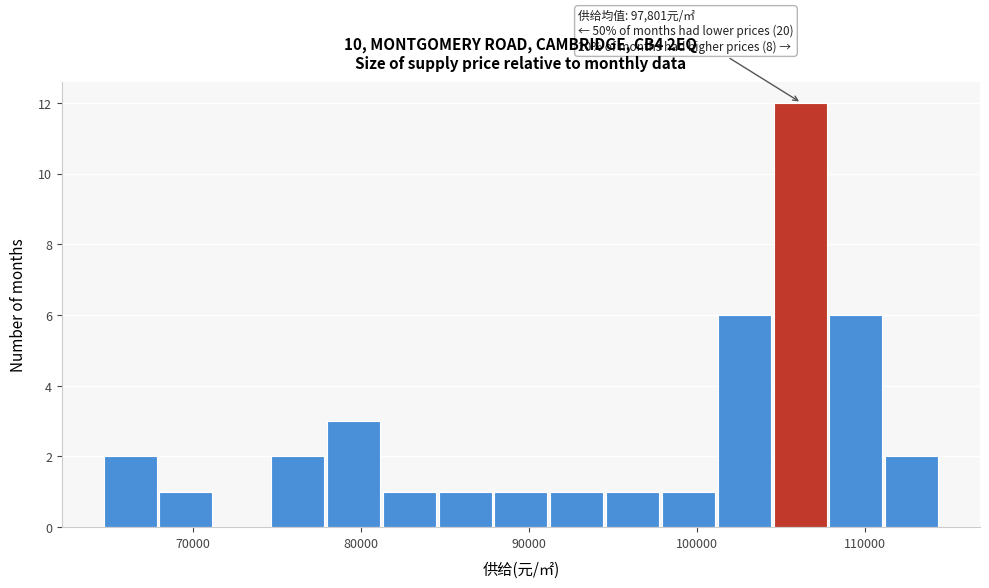

Around what value on the x-axis is the tallest bar? Give the approximate position of its centre, as read against the axis.

106000